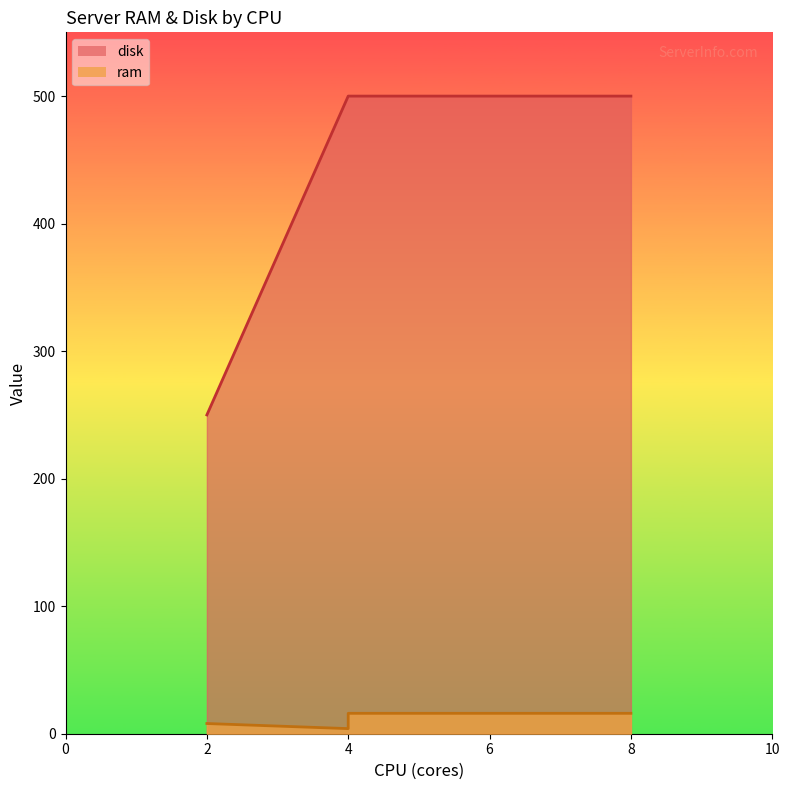

Reading right to left, transcribe all the data shown in this chart.

ram: 16	16	4	8
disk: 500	500	500	250